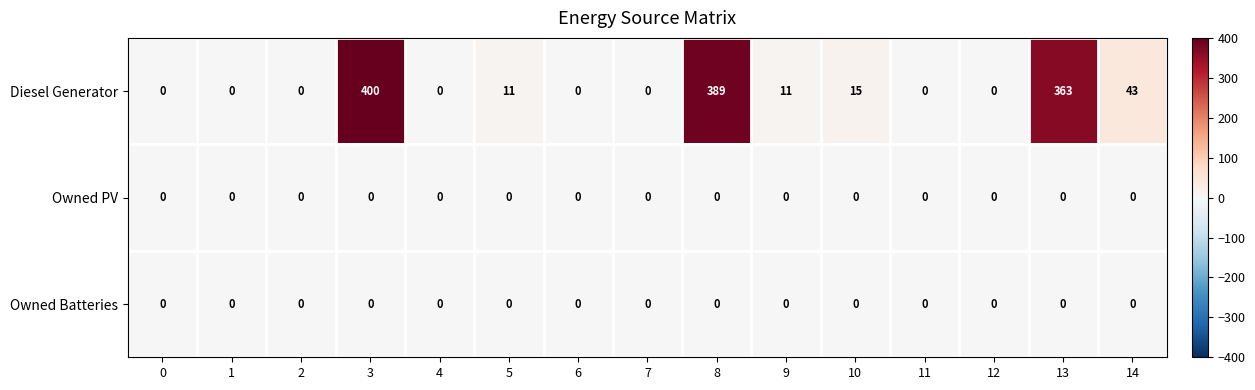

What is the greatest value displayed?

400